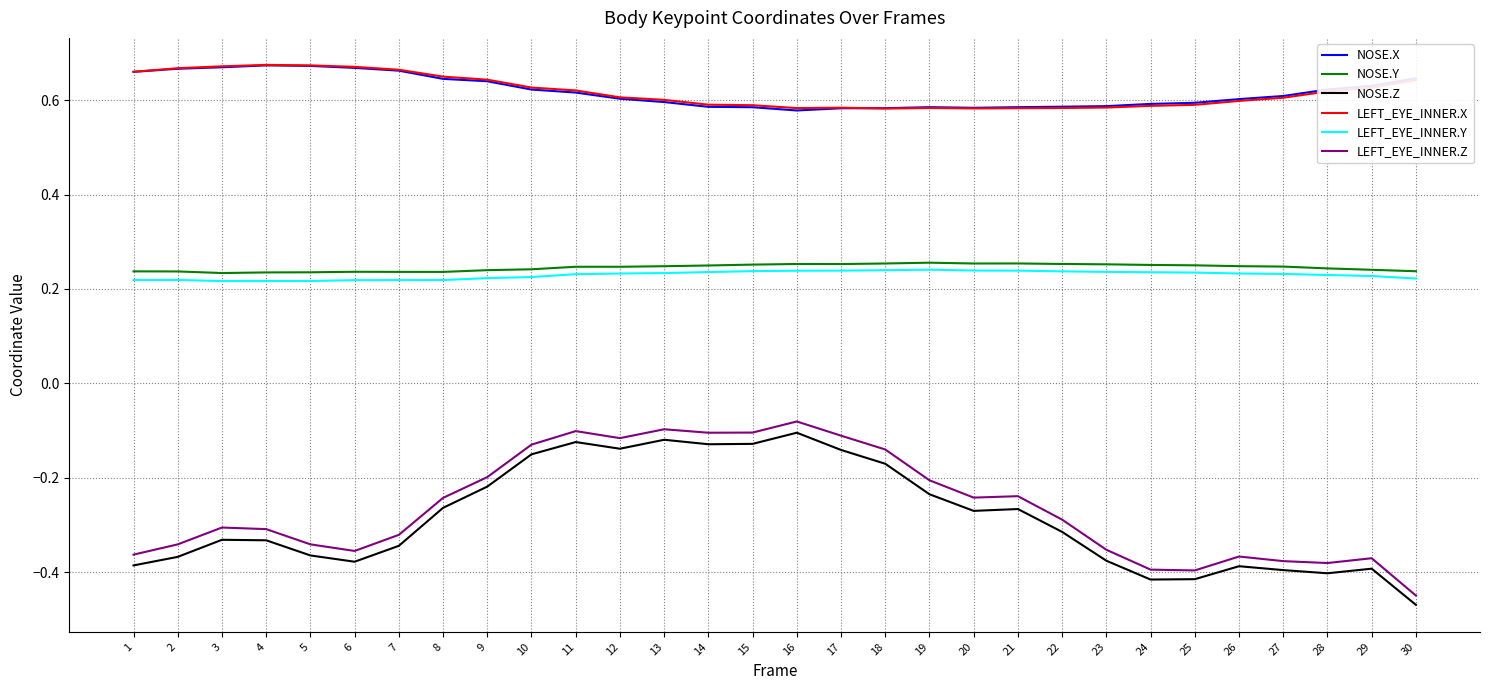

True or false: NOSE.Y has more than 0 interior local peaks.

True